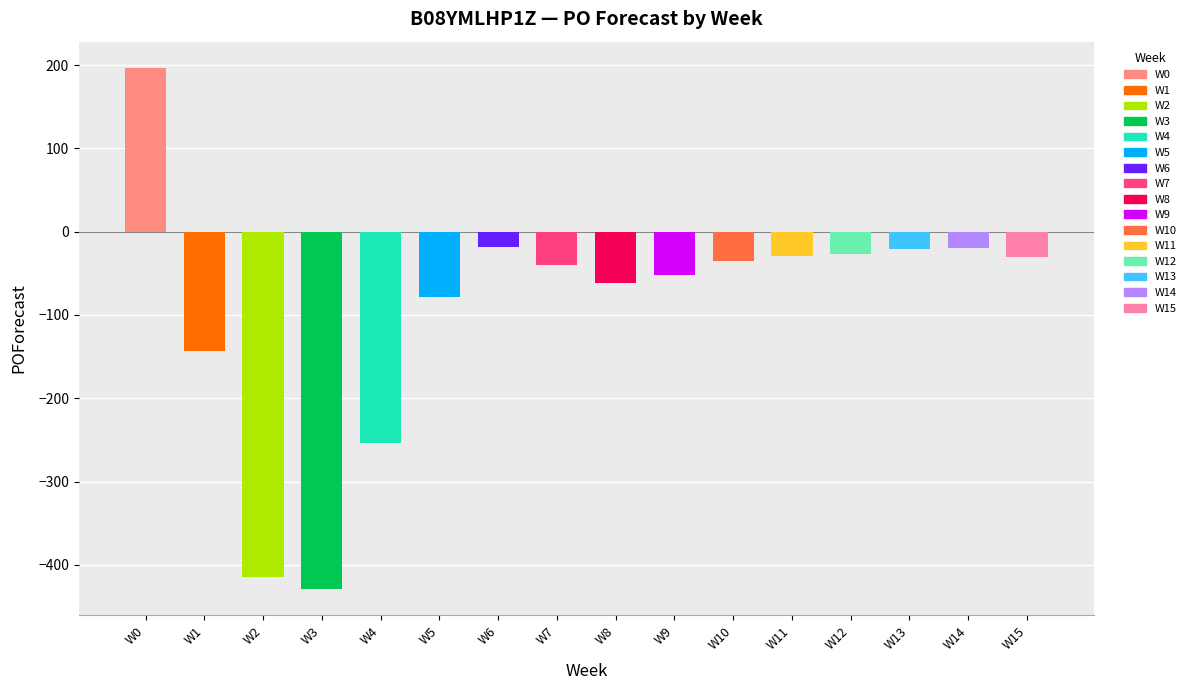

At which category does the chart reach its minimum across all series?

W3